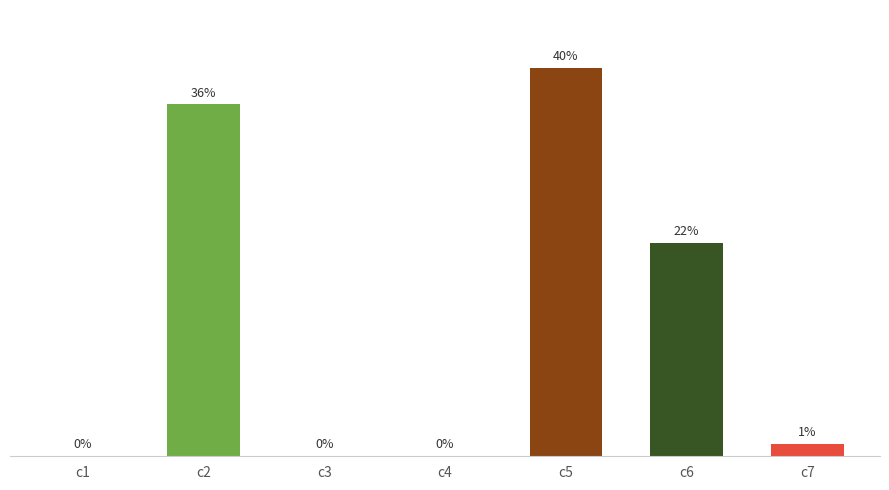

At which category does the chart reach its peak across all series?

c5